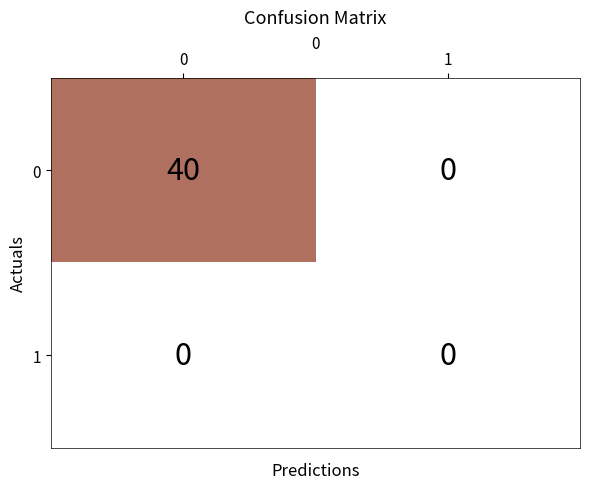

Rank the series by their maximum value, from highest to lowest.

0, 1